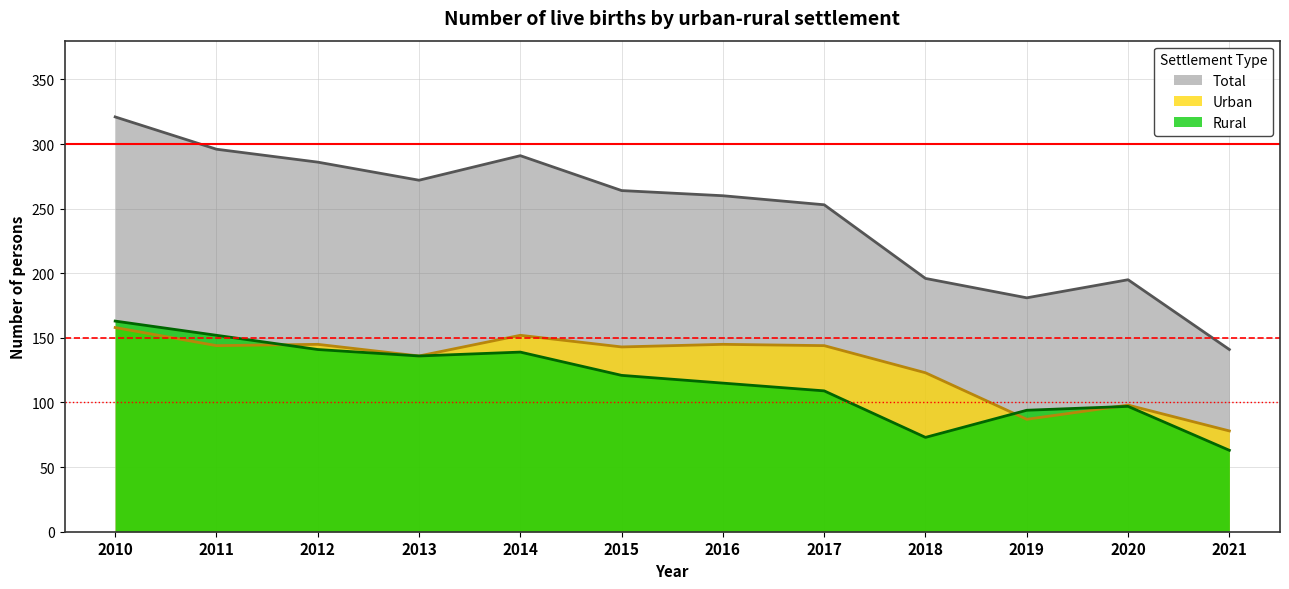

True or false: Urban and Rural cross at least once.

True